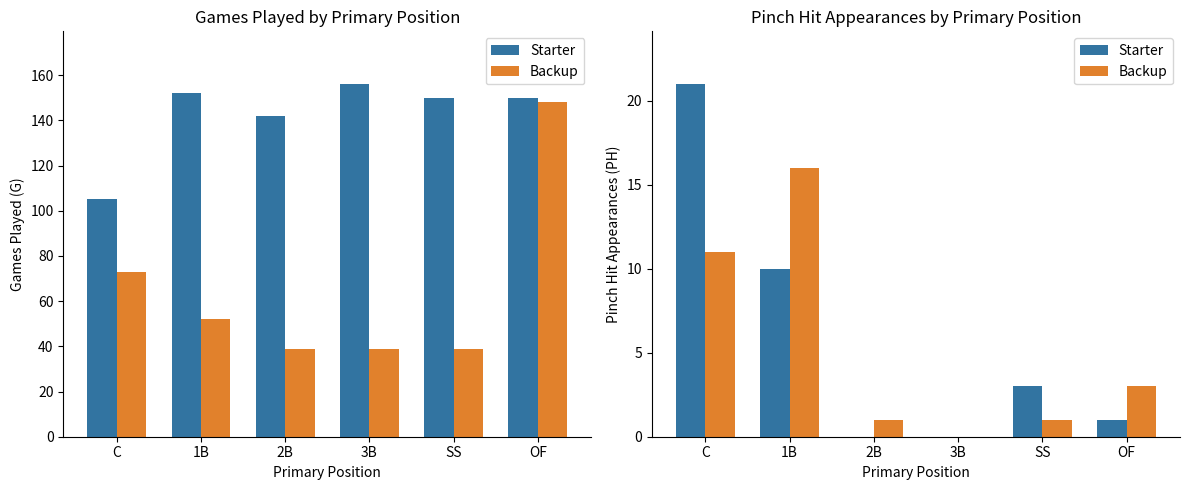

What is the sum of all Starter values?

35